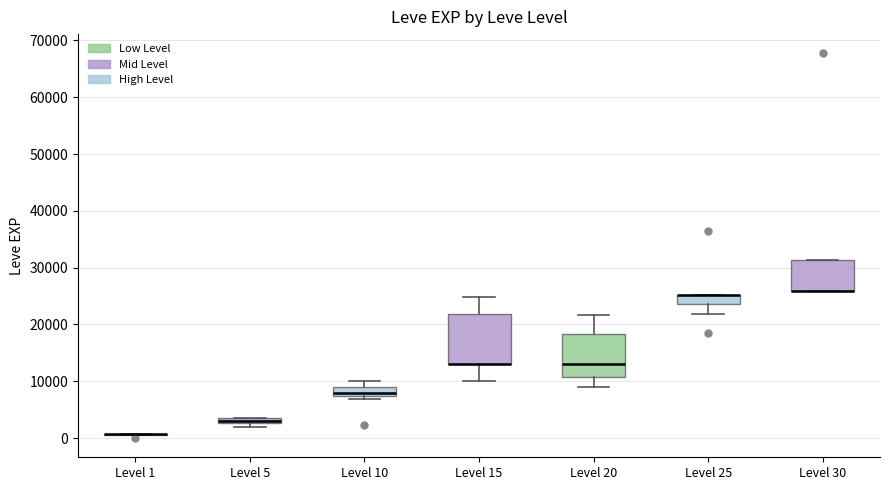

Comparing the boxes themselves (not the whiskers), which one is the tallest?

Level 15